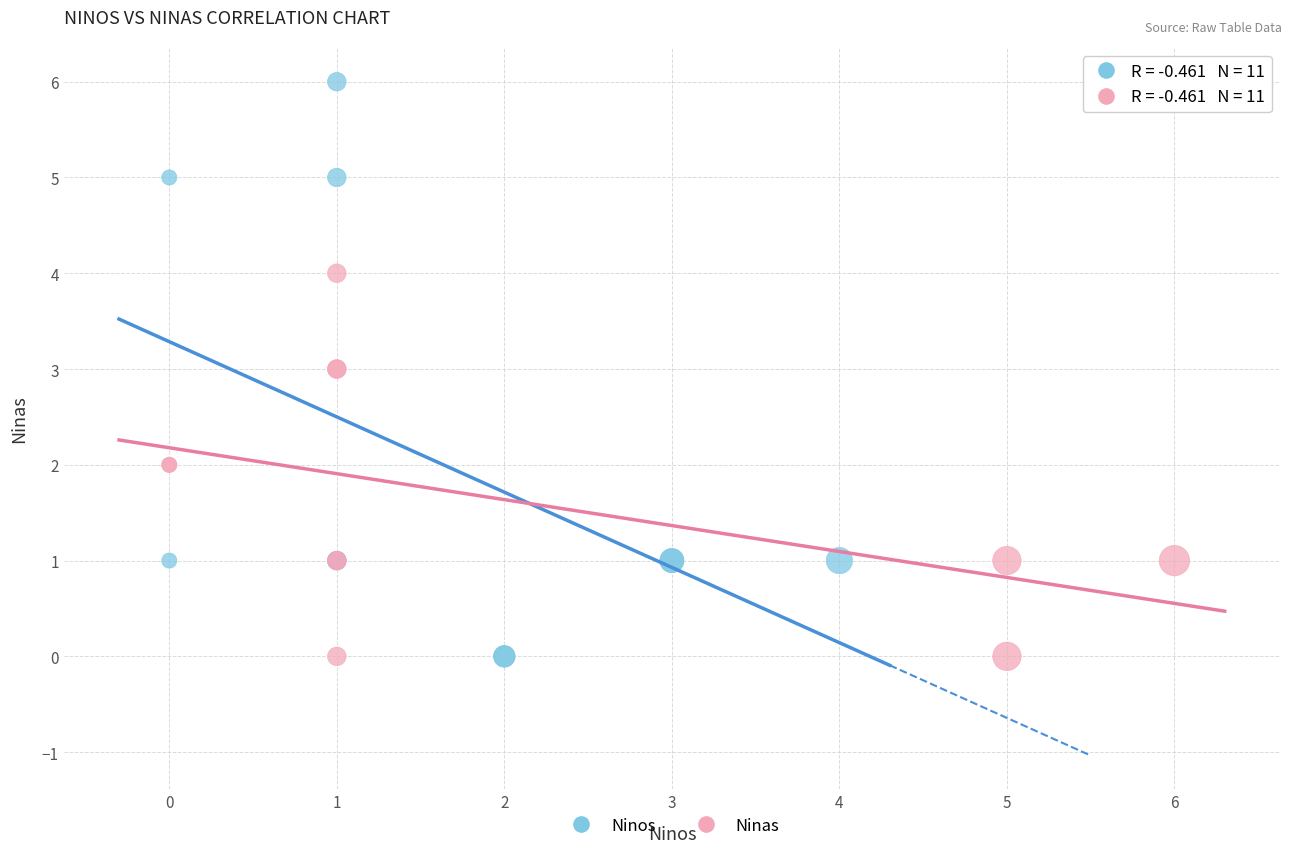

Which series has the largest Y range (max minus min)?

Ninos